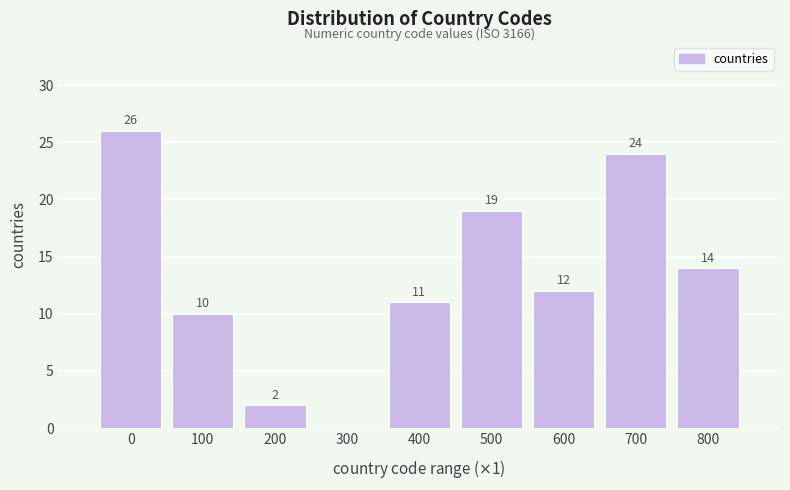

Reading left to right, transcribe all the data shown in this chart.

0=26	100=10	200=2	300=0	400=11	500=19	600=12	700=24	800=14